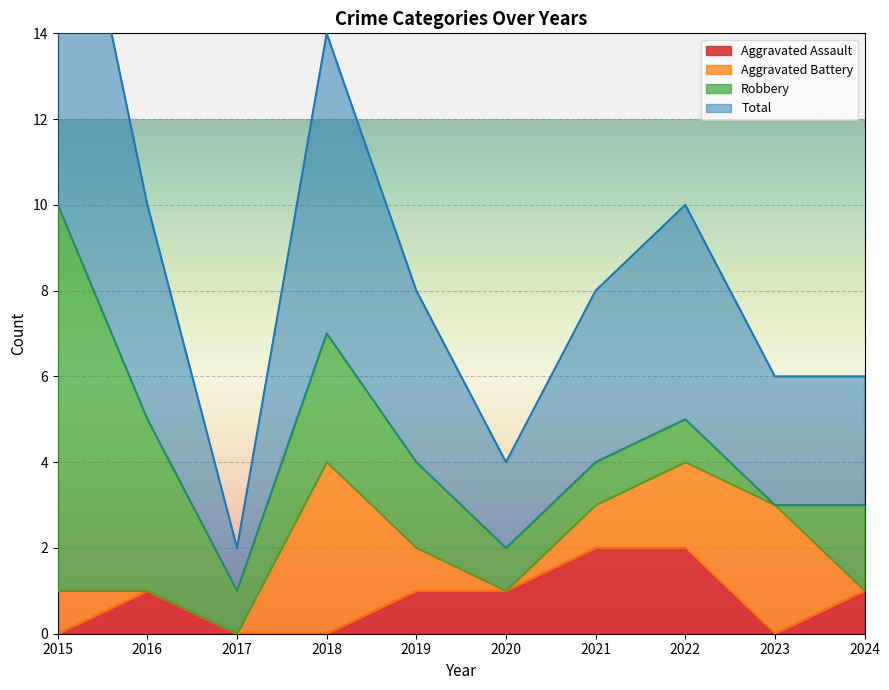

True or false: Aggravated Assault has a value of 2 at 2021.

True